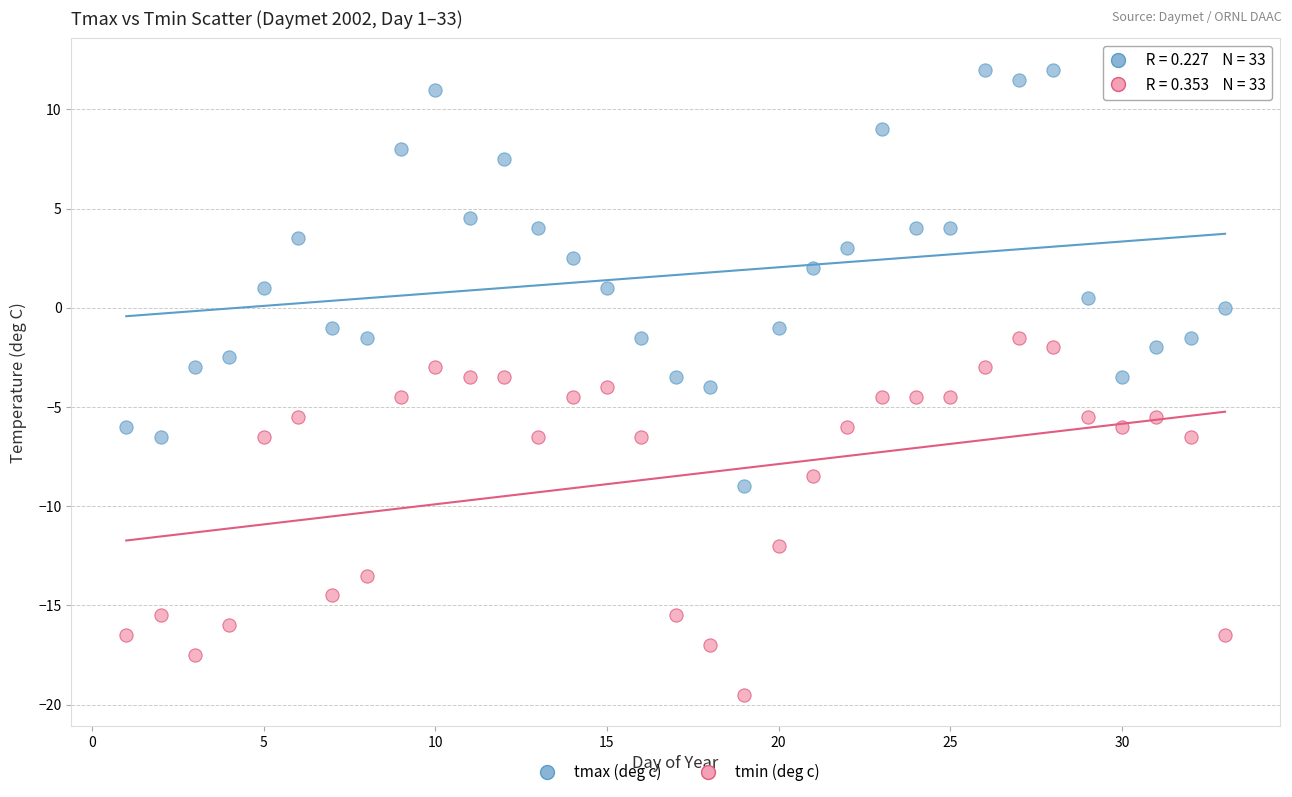

Which series reaches the maximum Y coordinate?

tmax (deg c)